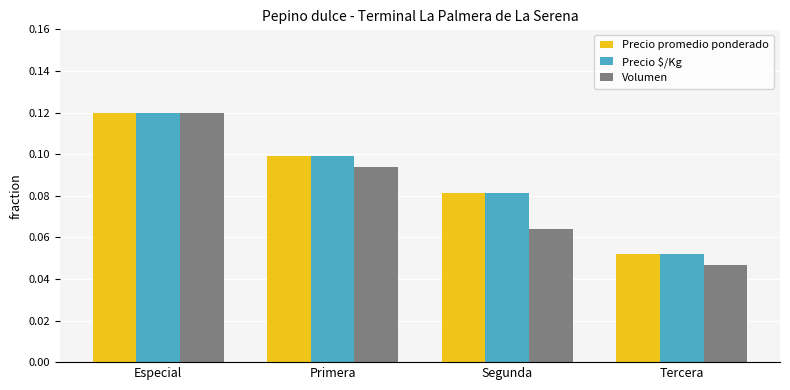

What is the label of the 4th bar from the right?

Especial